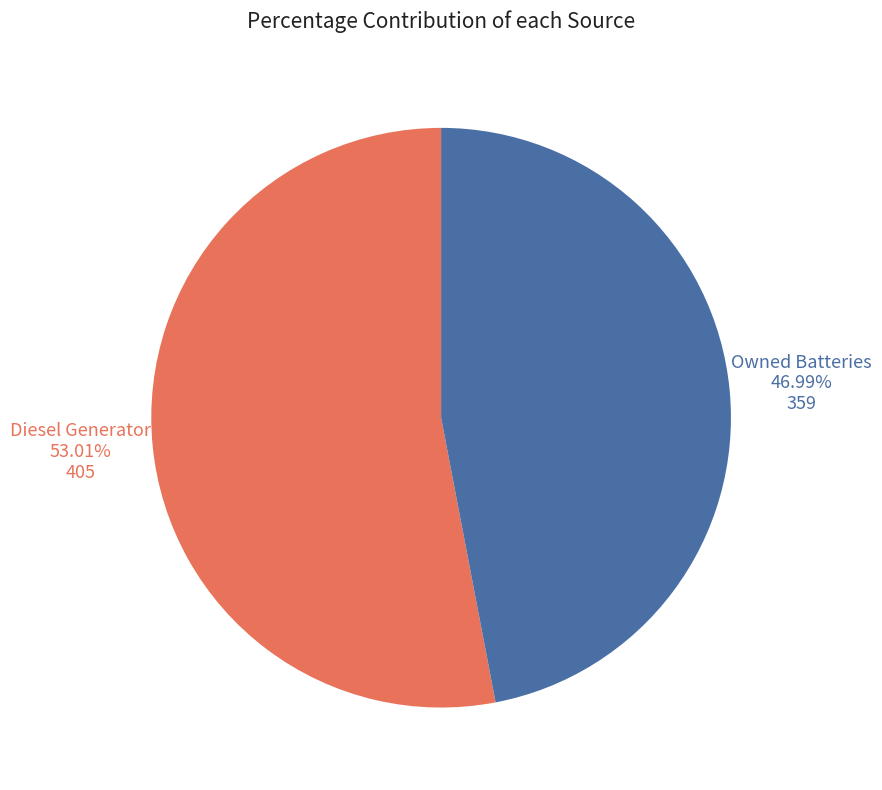

Which category accounts for the majority?

Diesel Generator